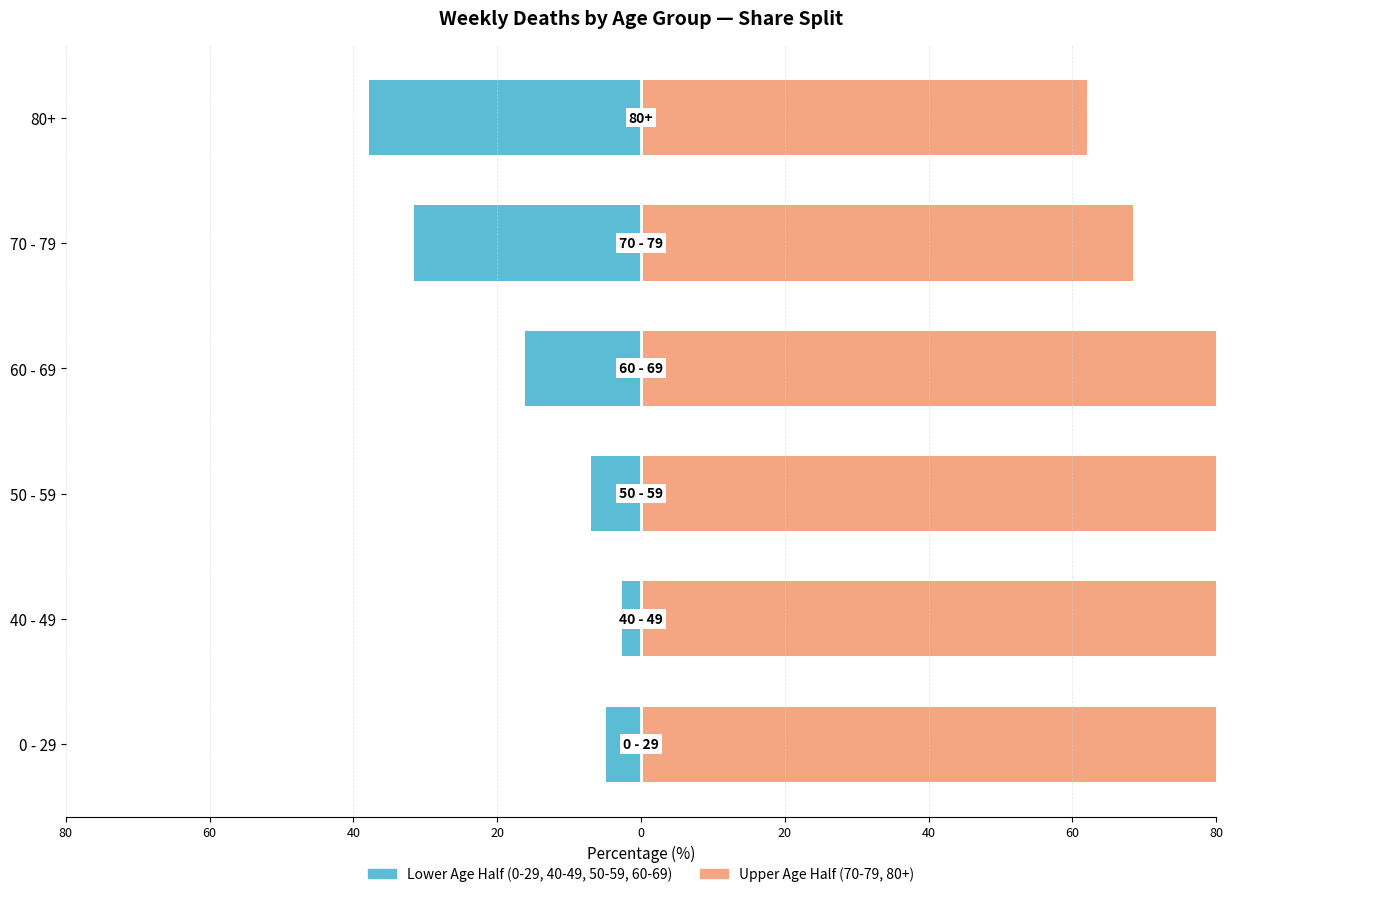

Rank the series by their average value, from highest to lowest.

Upper Age Half, Lower Age Half